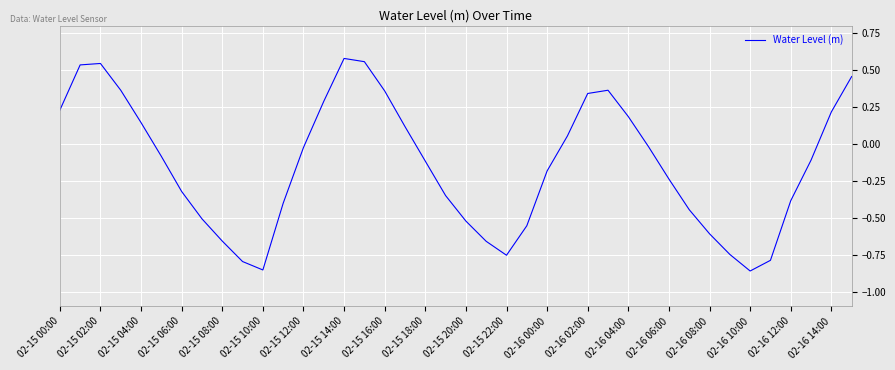

What is the difference between the maximum and minimum values?

1.4